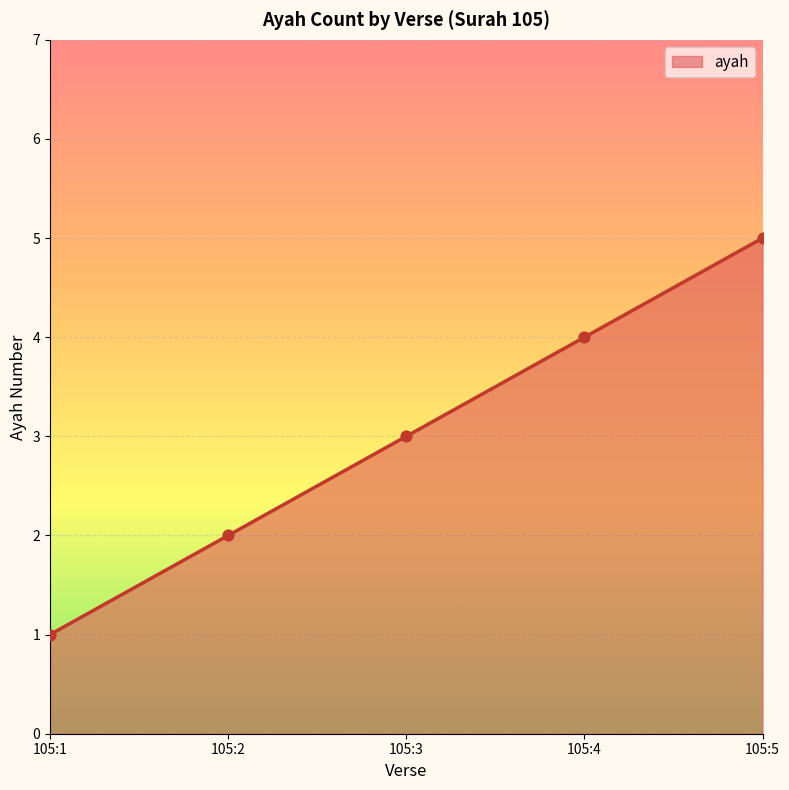

What is the change in value from 105:4 to 105:5?

+1